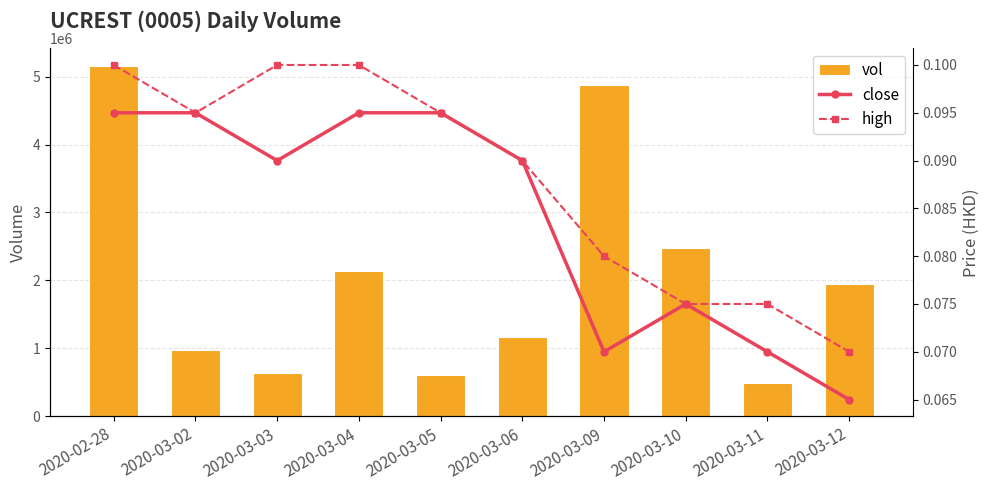

What is the sum of all vol values?

20490800